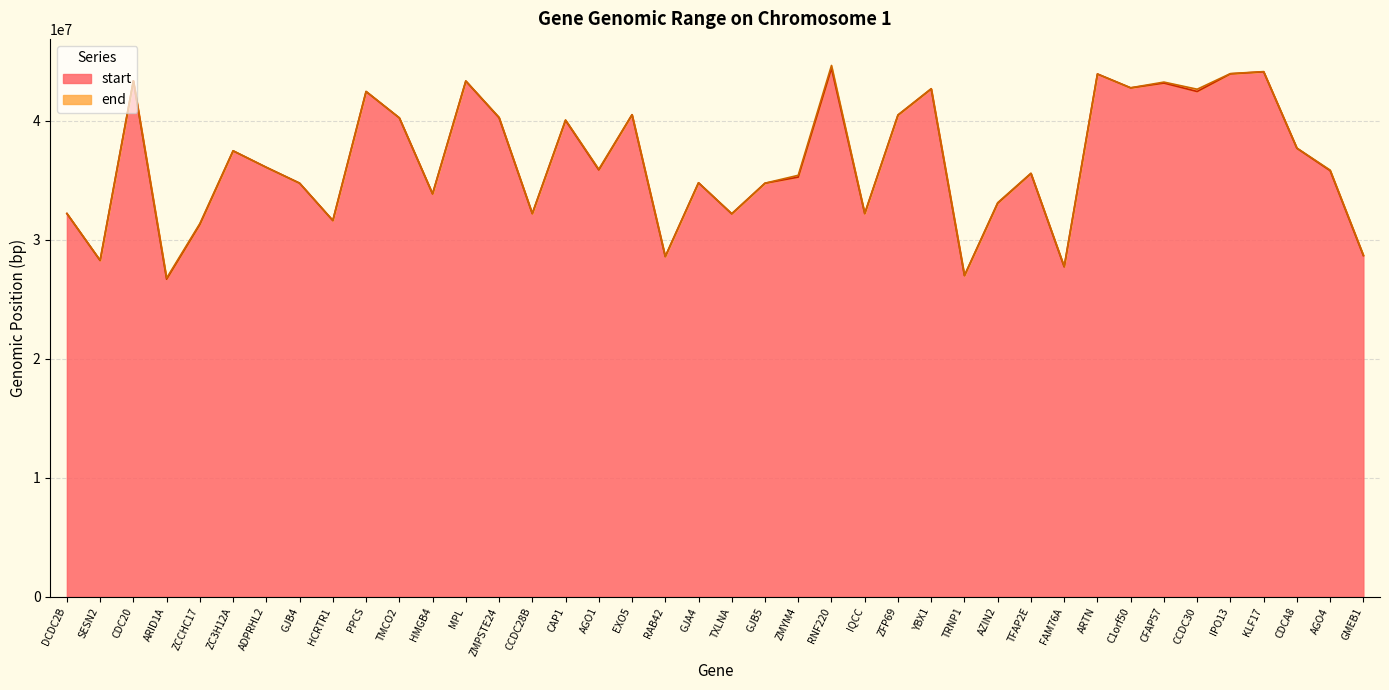

Which has a higher value, GJB4 or HMGB4?

GJB4